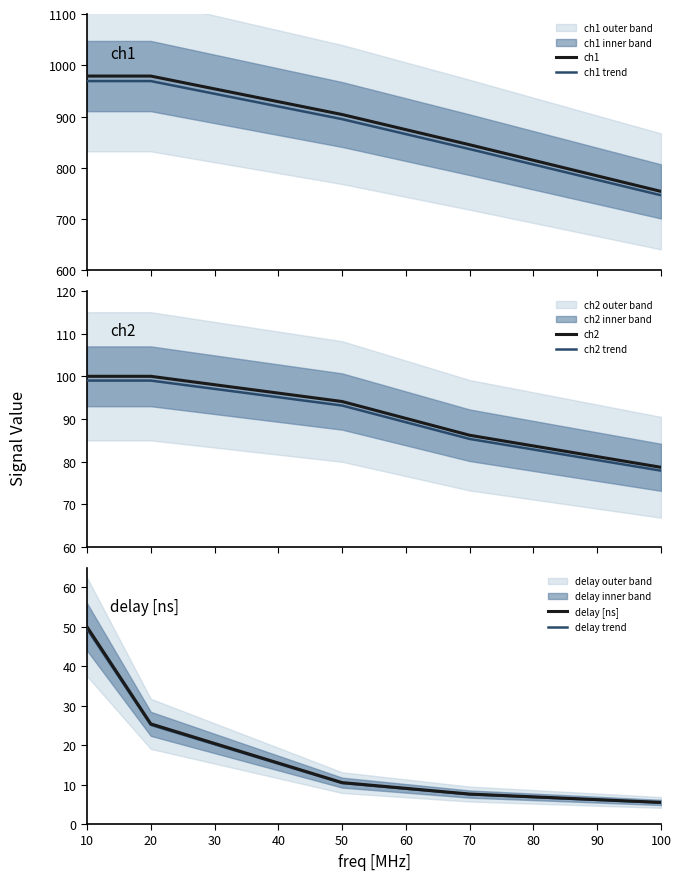

Which category has the highest value across all series?

10